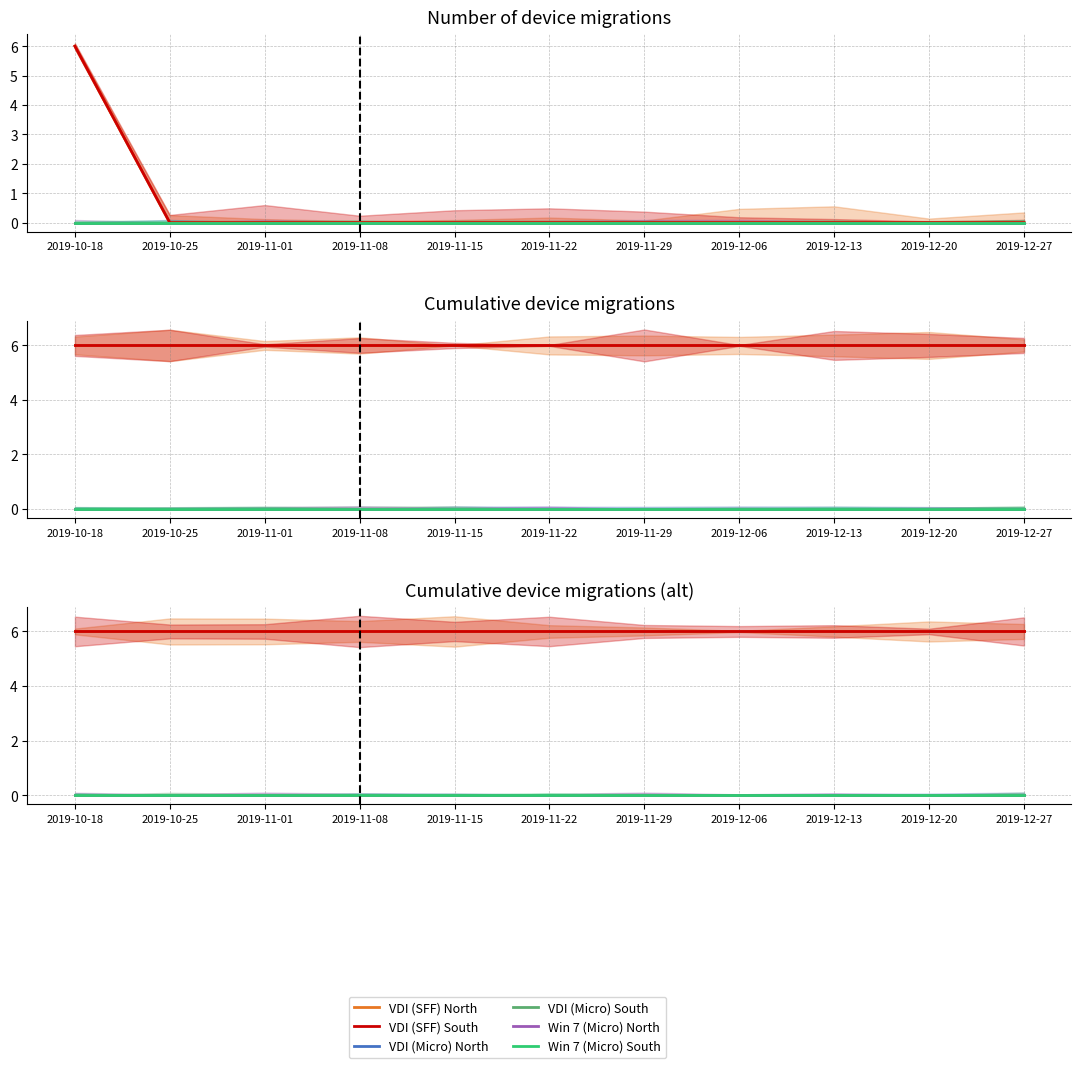

True or false: VDI (SFF) South and VDI (Micro) South cross at least once.

False